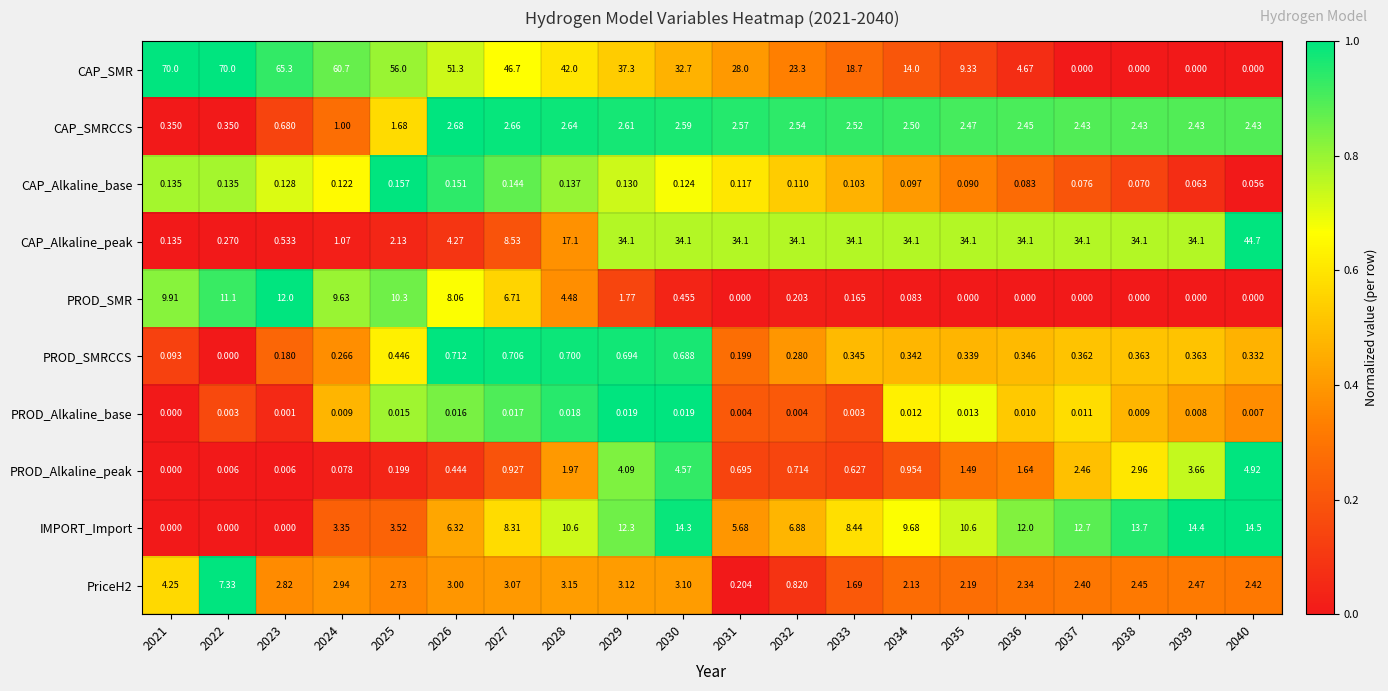

Which series changed the most between 2021 and 2040?

CAP_SMR